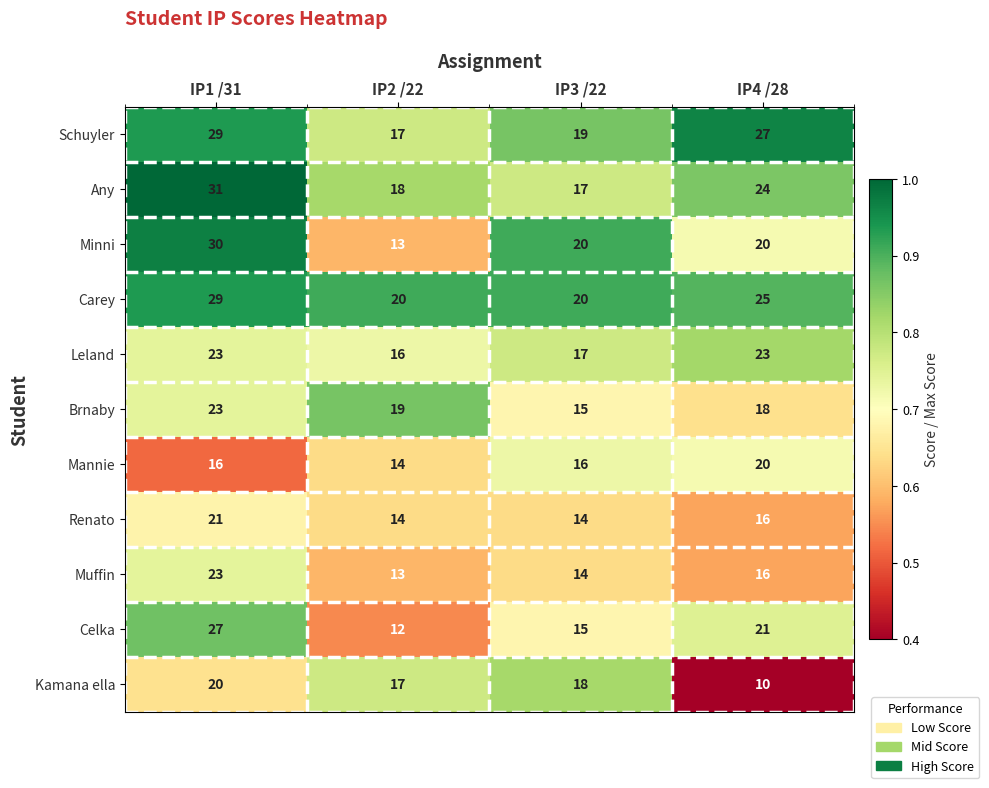

Which series changed the most between IP1 /31 and IP2 /22?

Minni